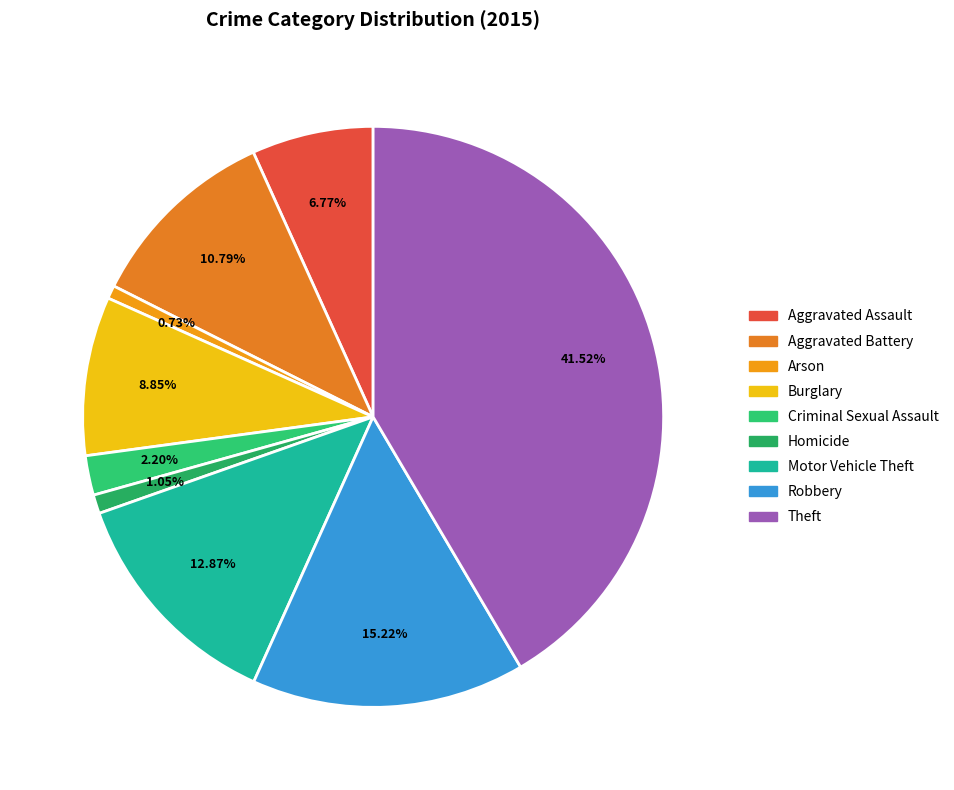

To the nearest percent, what is the difference between the largest and smallest slice percentages?

41%